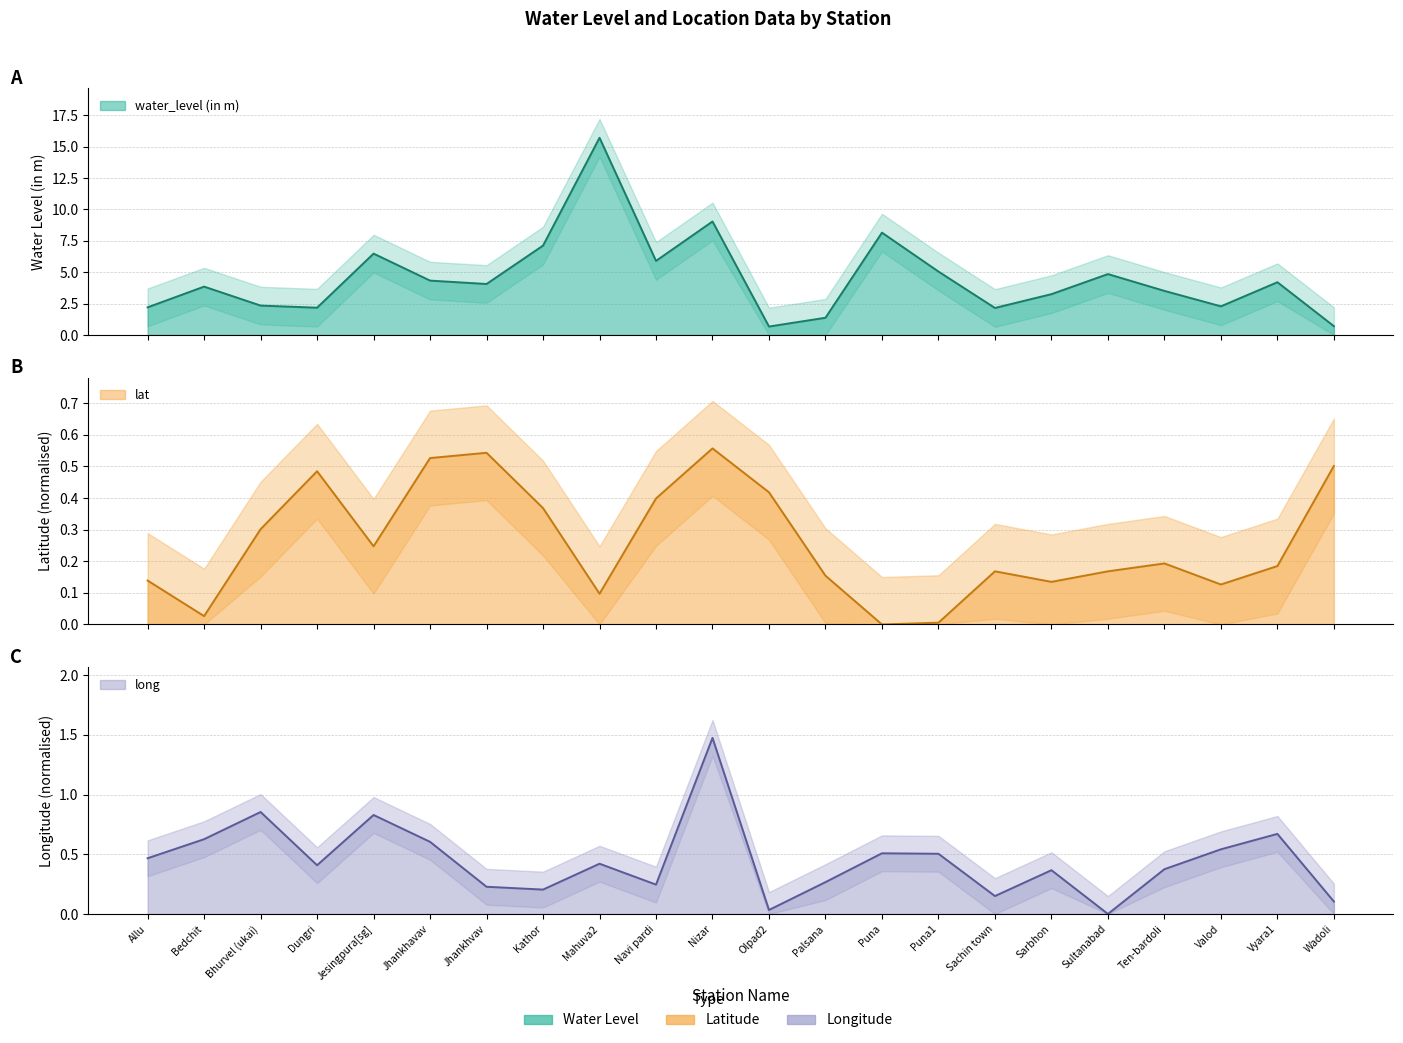

True or false: long has a value of 0.0 at Olpad2.

False